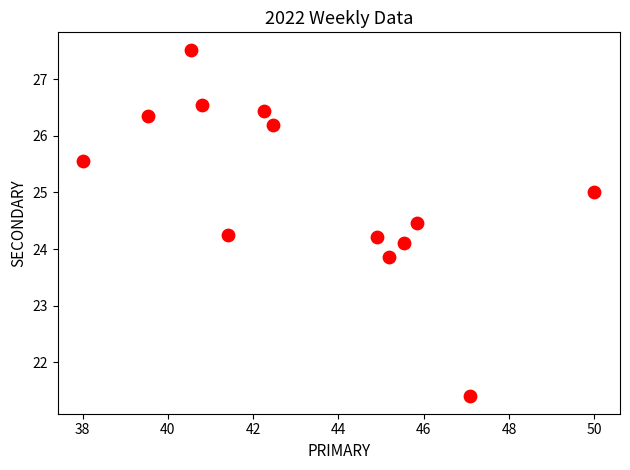

What is the range of X values (max minus min)?

12.0